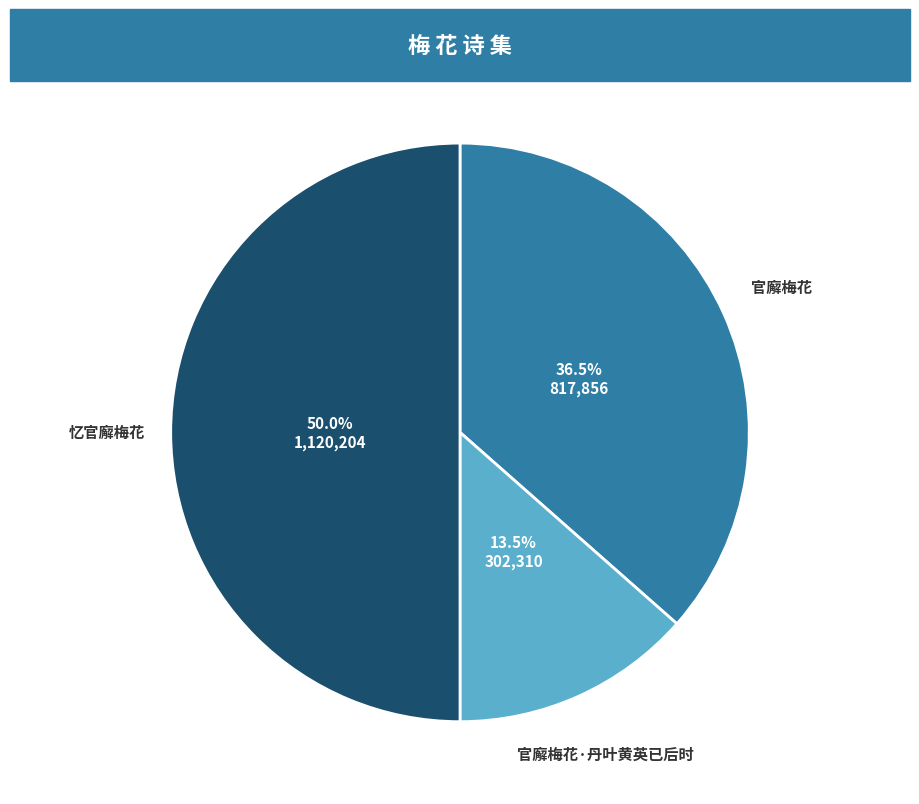

Which category has the biggest portion of the pie?

忆官廨梅花